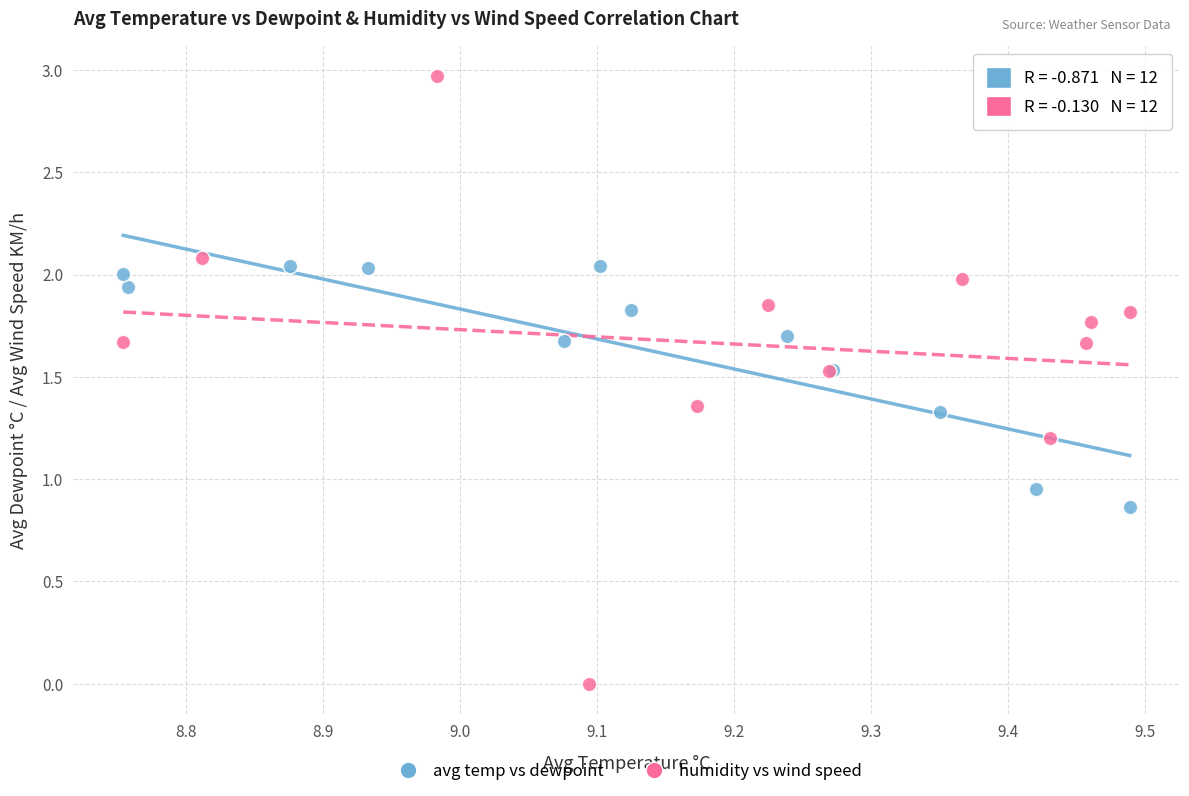

Which series has the largest Y range (max minus min)?

humidity vs wind speed